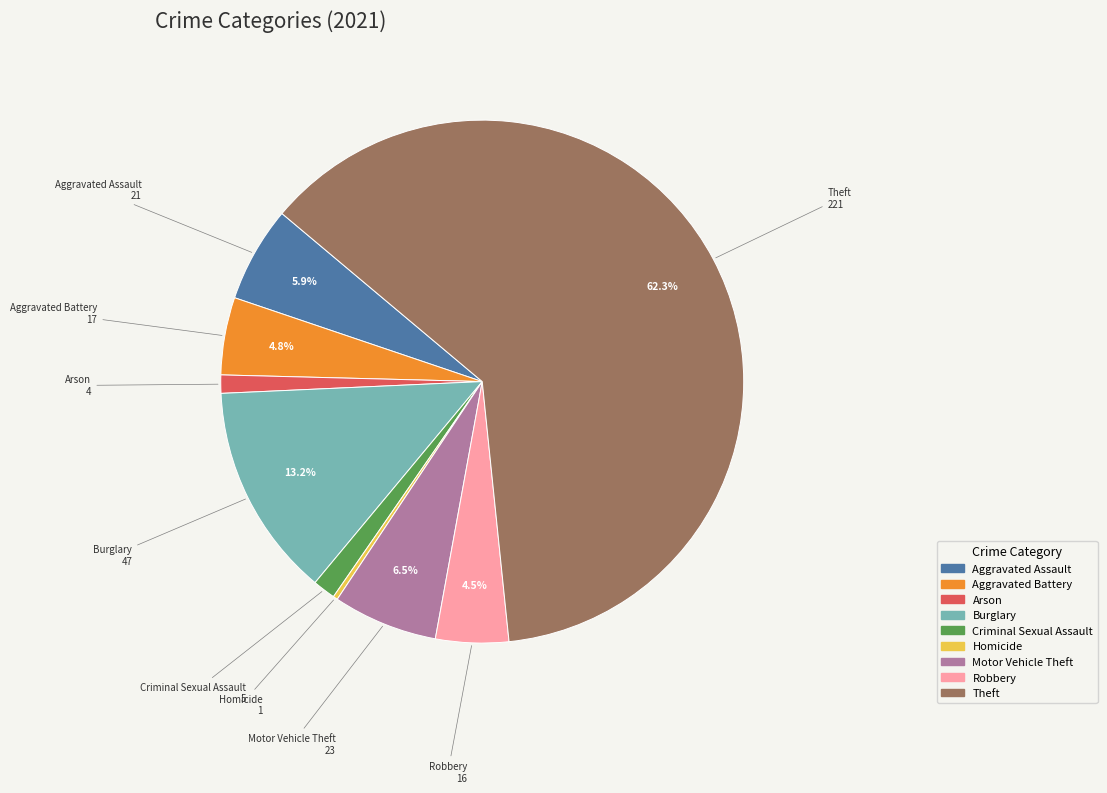

How much of the chart is everything except Burglary?

86.8%